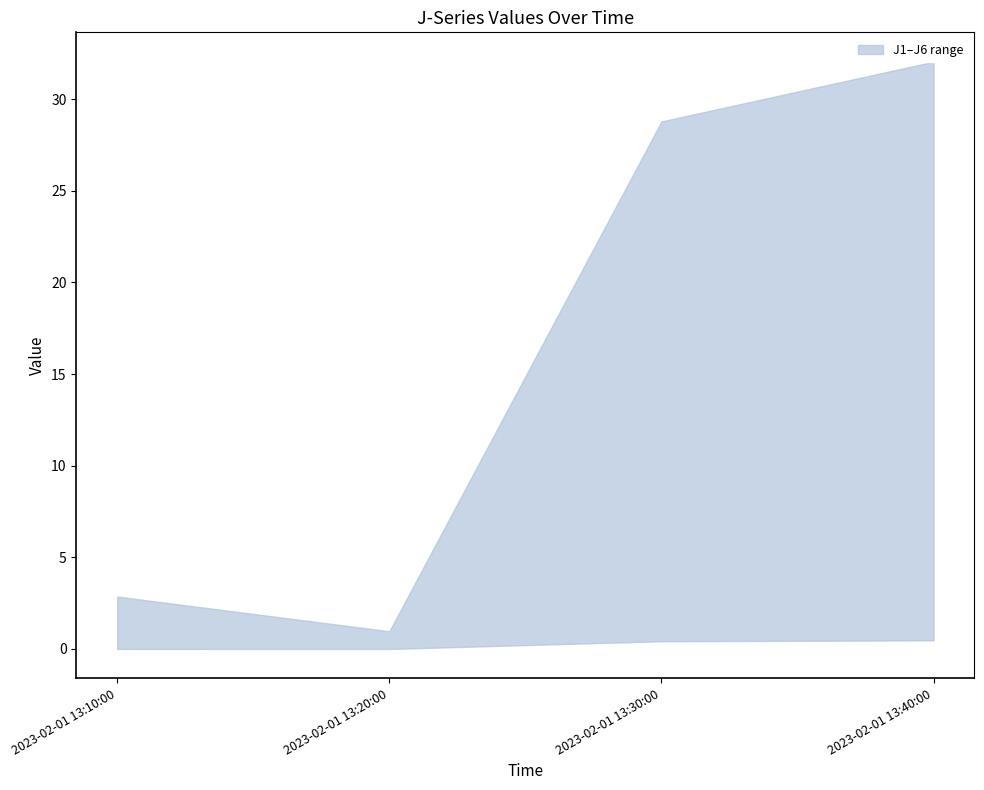

What is the label of the 2nd point from the right?

2023-02-01 13:30:00